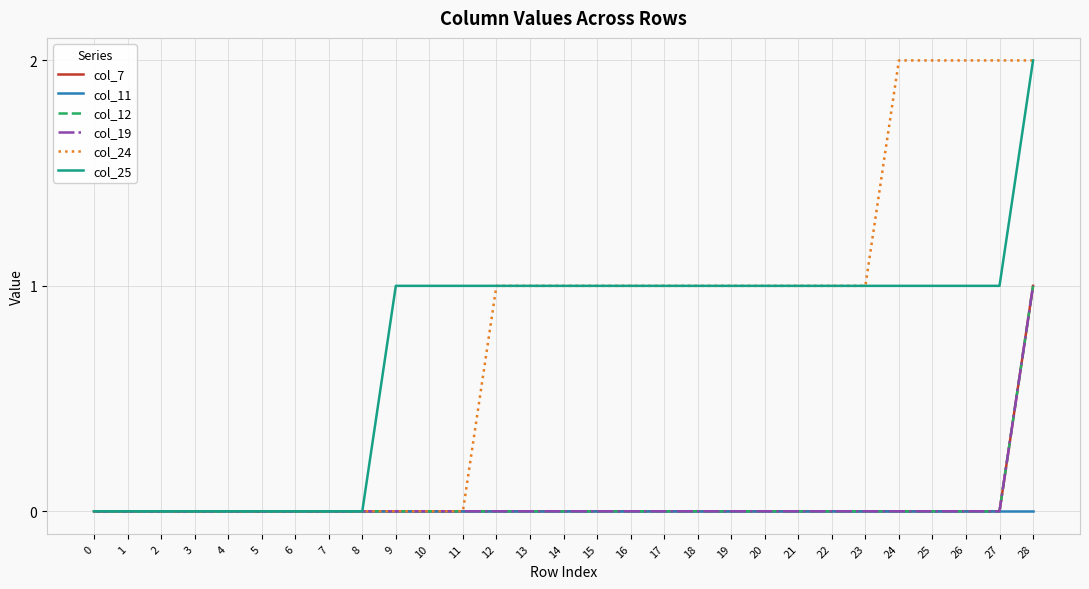

Between 20 and 16, which is larger?

20